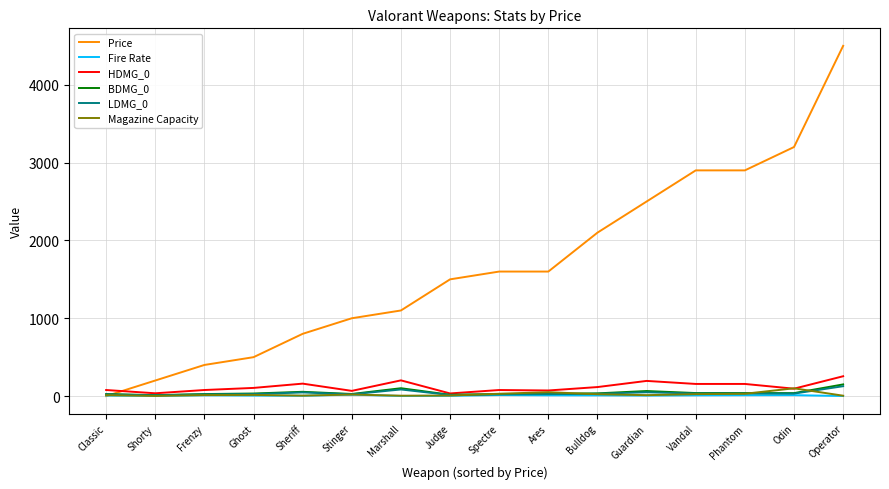

At which category is the sum across all series the highest?

Operator